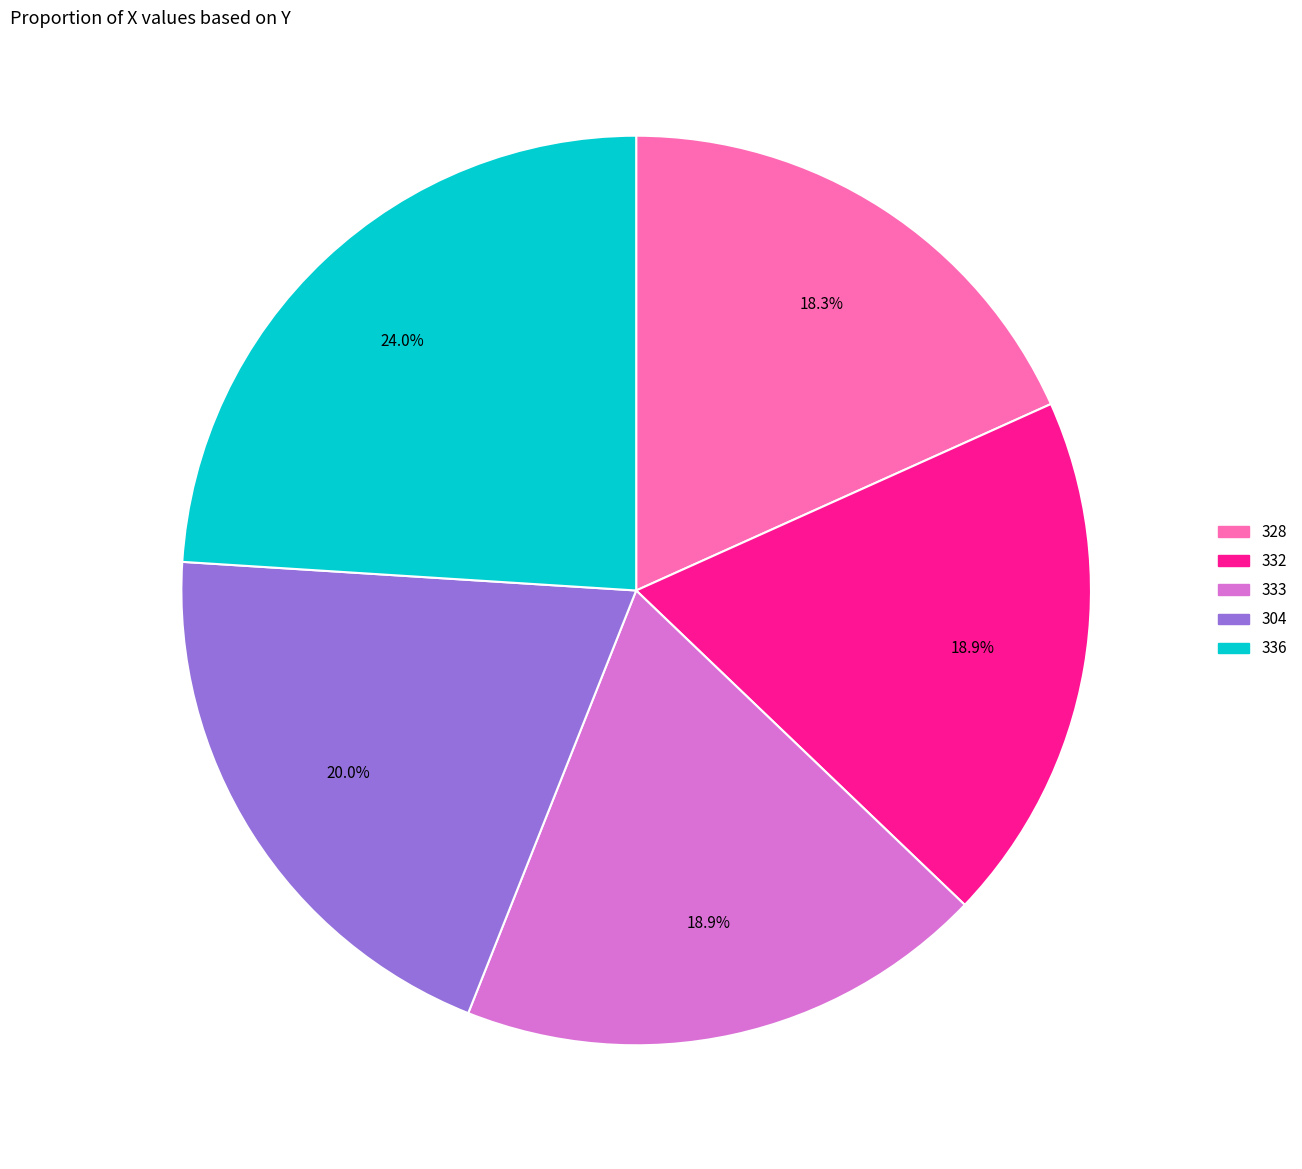

Between 328 and 304, which is larger?

304